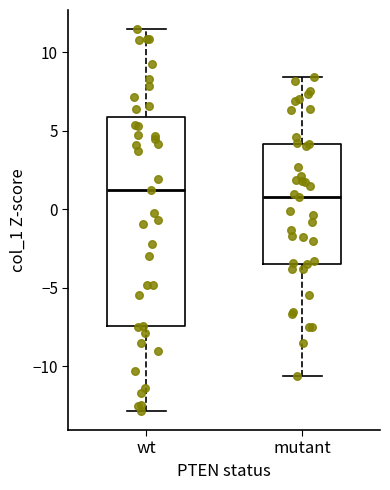

Reading left to right, transcribe this box plot: for each box, give where its median line is, the range the box spans, and where its two whiskers end, as read against the y-axis. The values are not printed on the chart, so give them approximately, as read against the axis.

wt: median 1.0, box -7.5 to 6.0, whiskers -13.0 to 11.5
mutant: median 1.0, box -3.5 to 4.0, whiskers -10.5 to 8.5